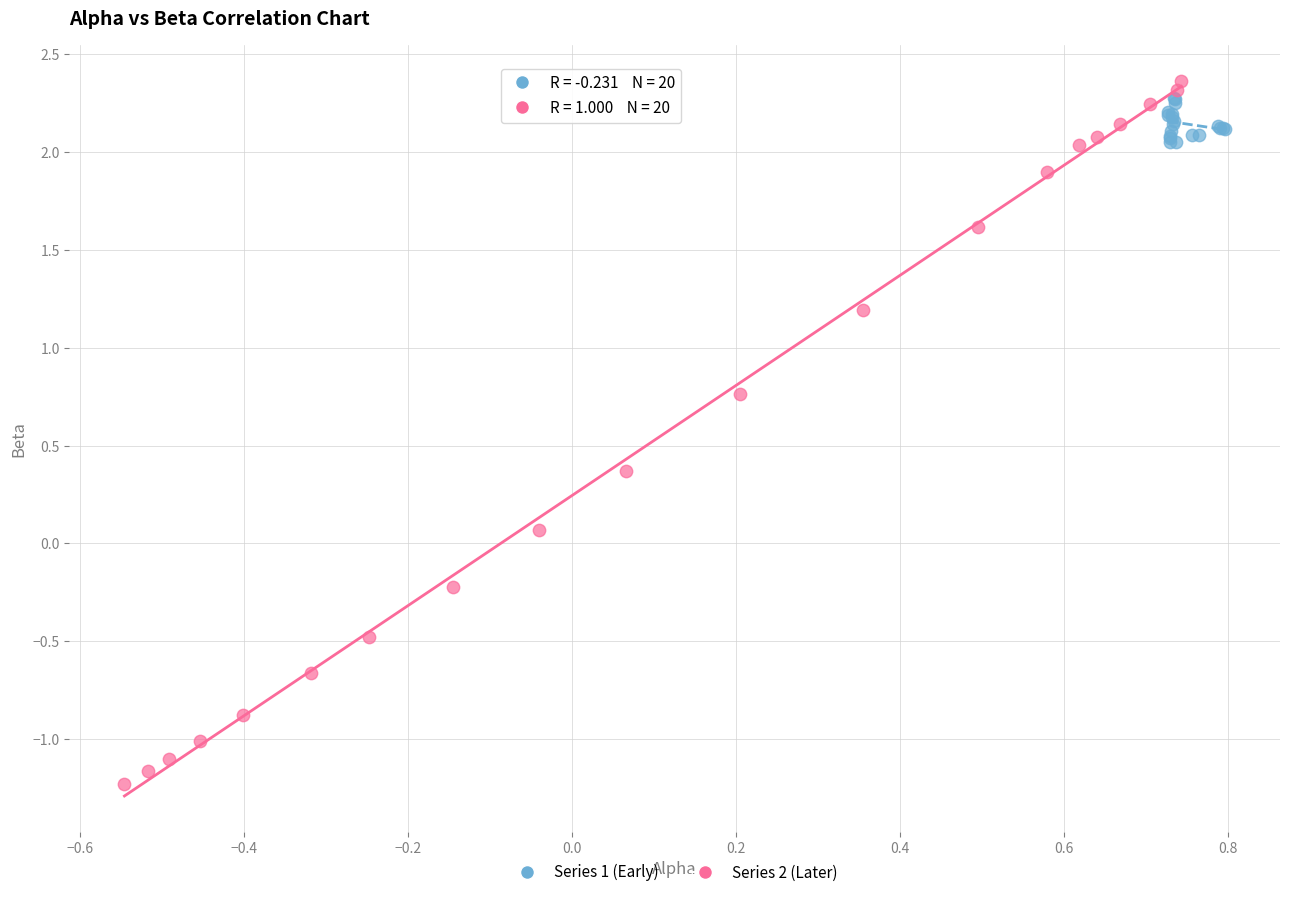

Which series has the largest Y range (max minus min)?

Series 2 (Later)